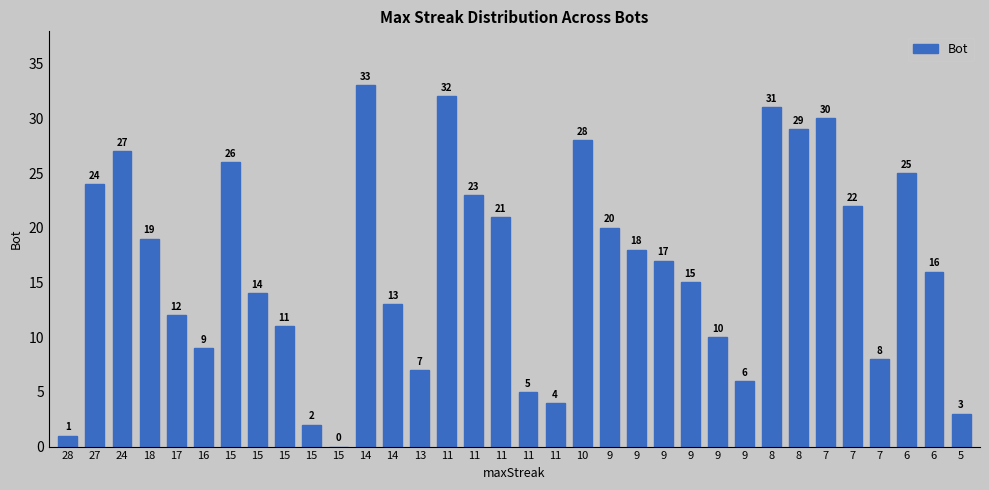

The chart shows a value of 7 at 13. True or false?

True